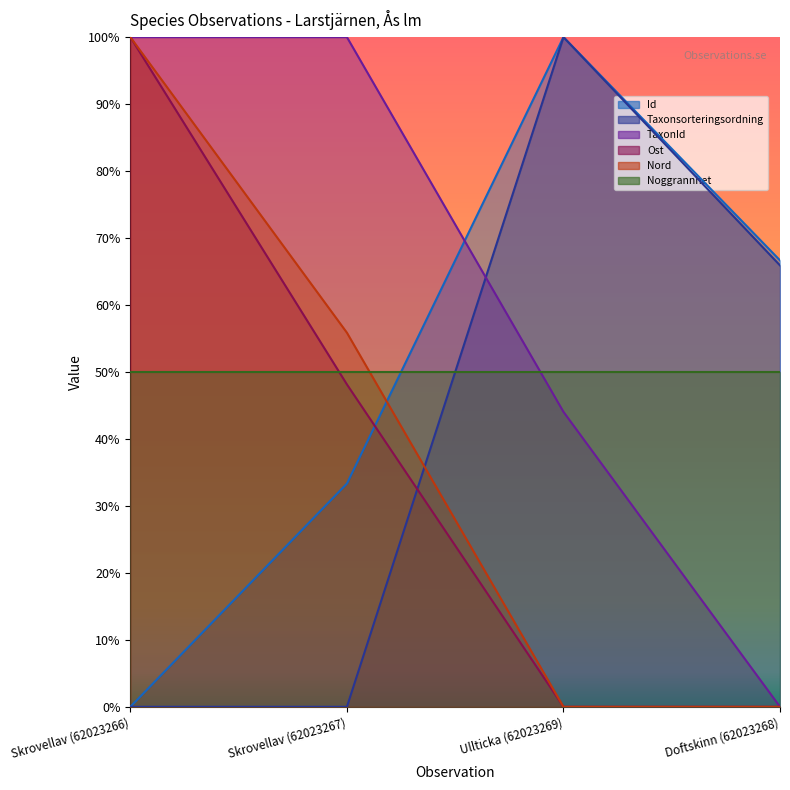

How many Id values are between 0 and 1?

4